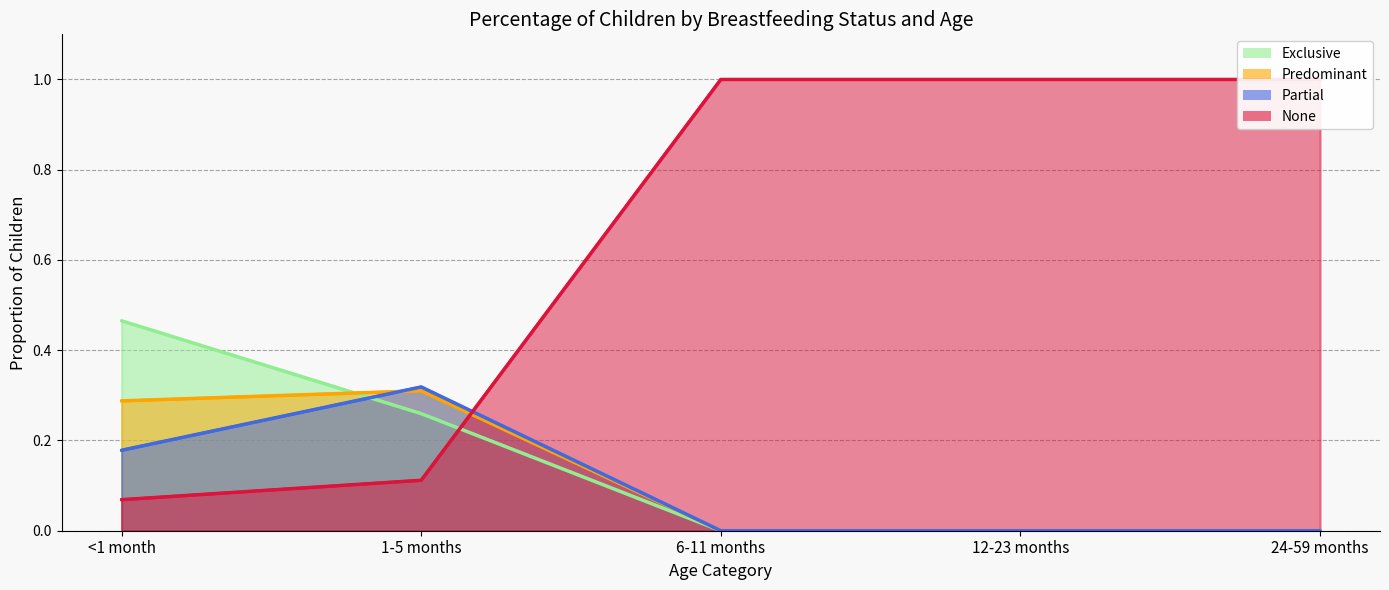

Rank the series at 12-23 months from highest to lowest value.

None (line), Exclusive (line), Predominant (line), Partial (line)